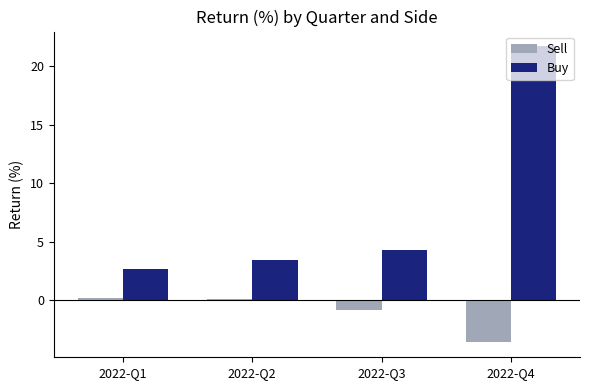

What is the highest value of the Sell series?

0.2